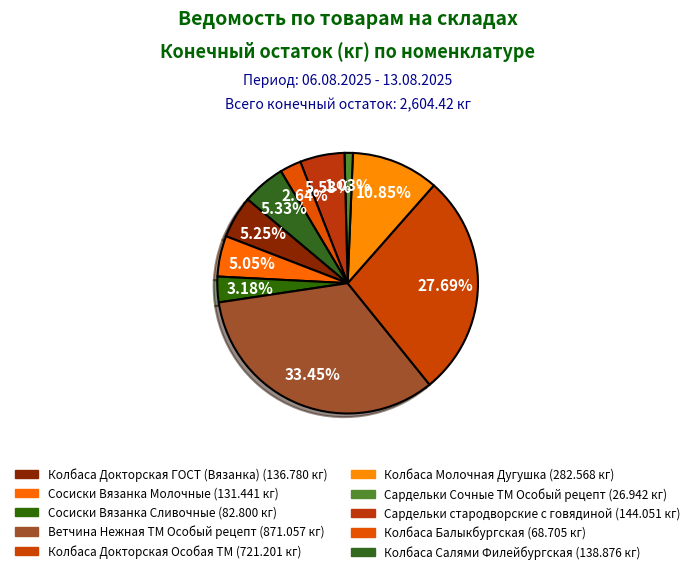

To the nearest percent, what portion does Колбаса Салями Филейбургская represent?

5%